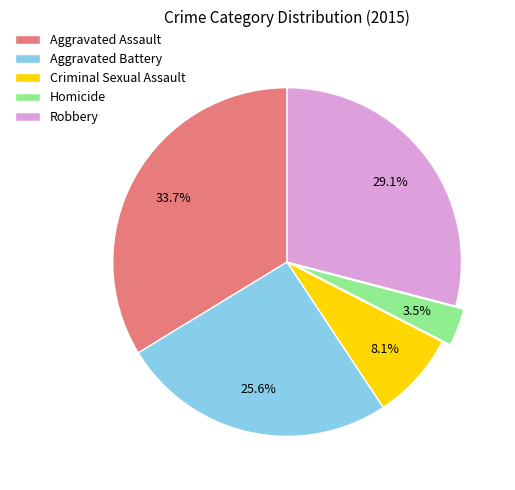

Approximately how many times larger is the value at Aggravated Assault compared to Robbery?

1.2